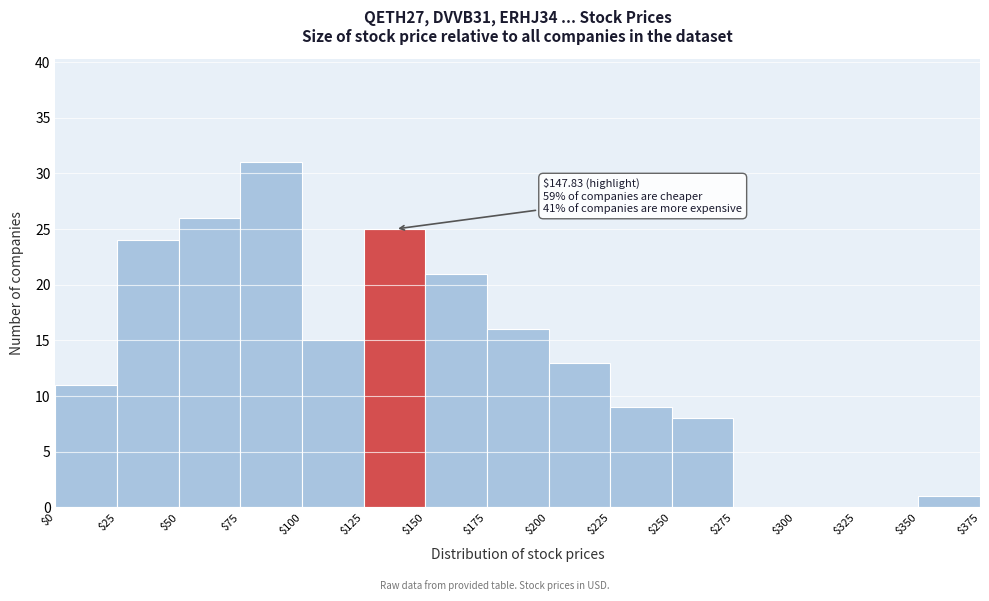

Over which range of the x-axis is the bar tallest?

$75 to $100